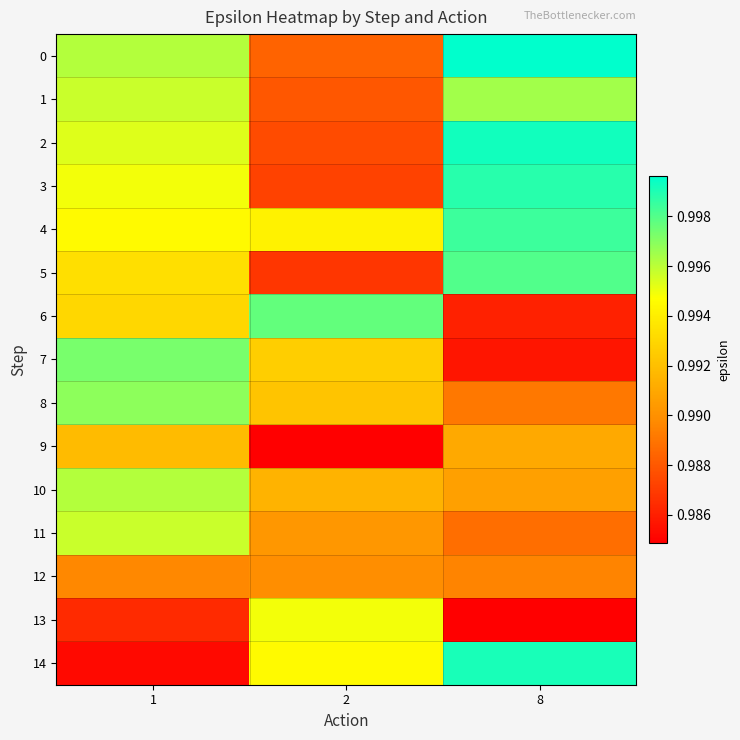

List the series in order of their peak value, highest first.

0, 2, 14, 3, 4, 5, 6, 7, 8, 1, 10, 11, 13, 9, 12